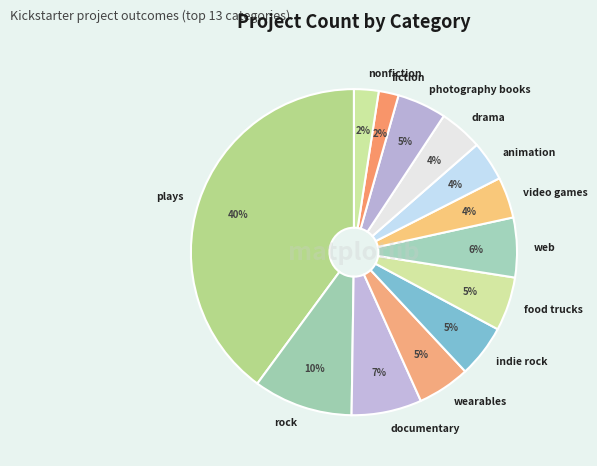

Do indie rock and fiction together represent more than half of the pie?

No